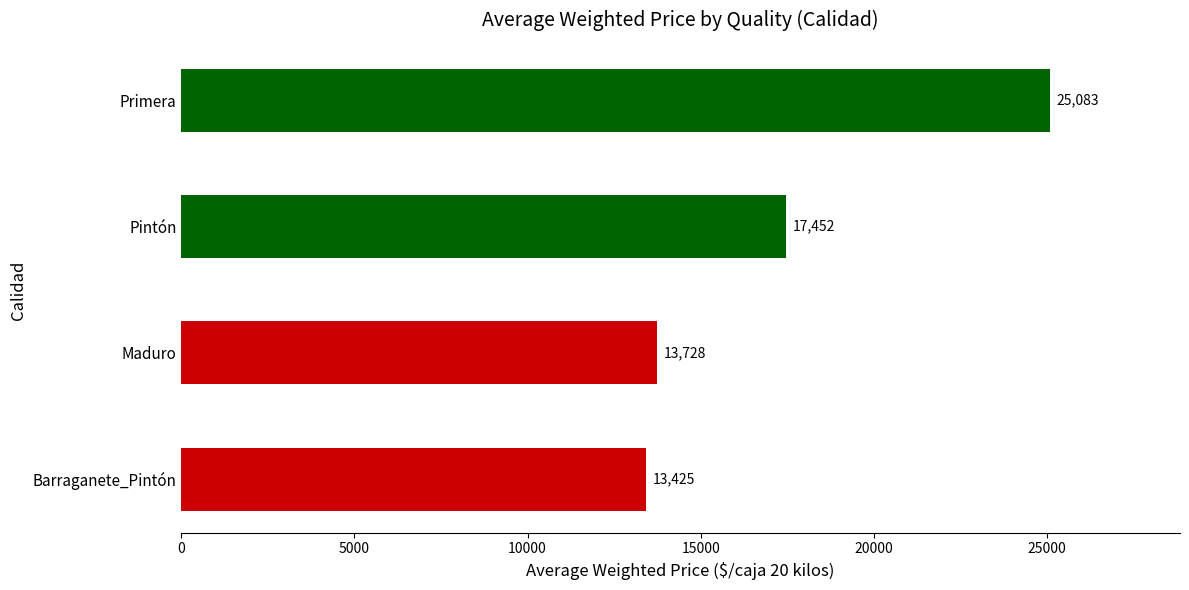

The value at Primera is 16495. True or false?

False